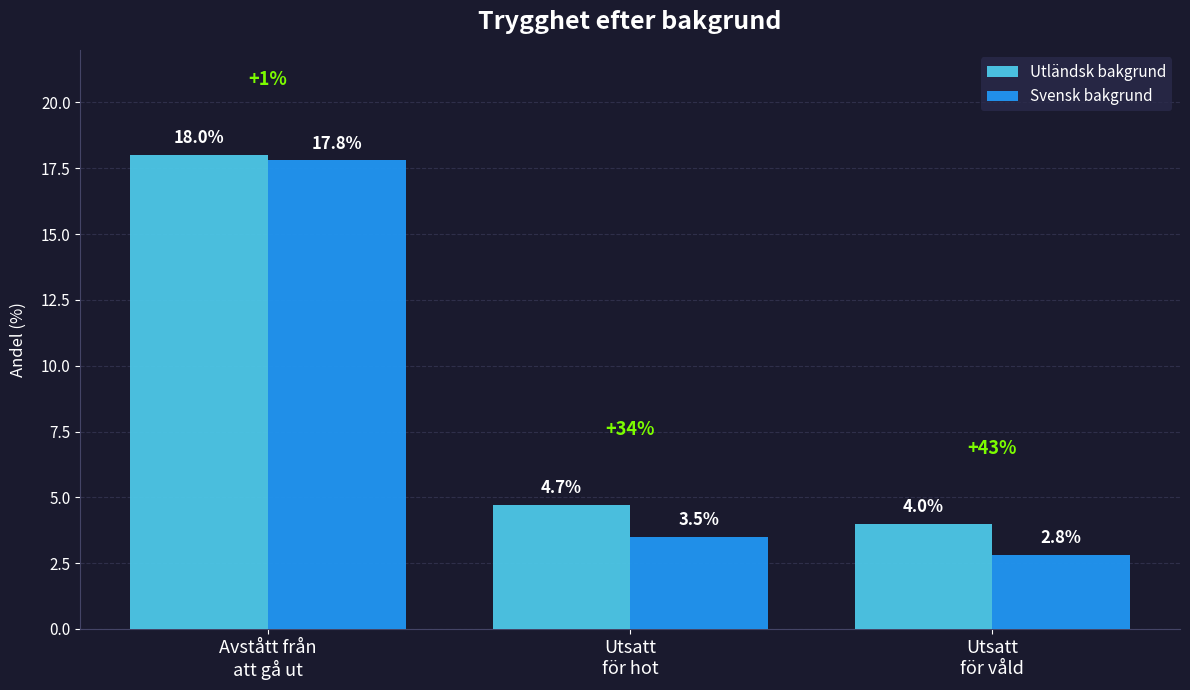

Reading left to right, list all the values displayed in this chart.

Utländsk bakgrund: Avstått från
att gå ut=18.0	Utsatt
för hot=4.7	Utsatt
för våld=4.0
Svensk bakgrund: Avstått från
att gå ut=17.8	Utsatt
för hot=3.5	Utsatt
för våld=2.8